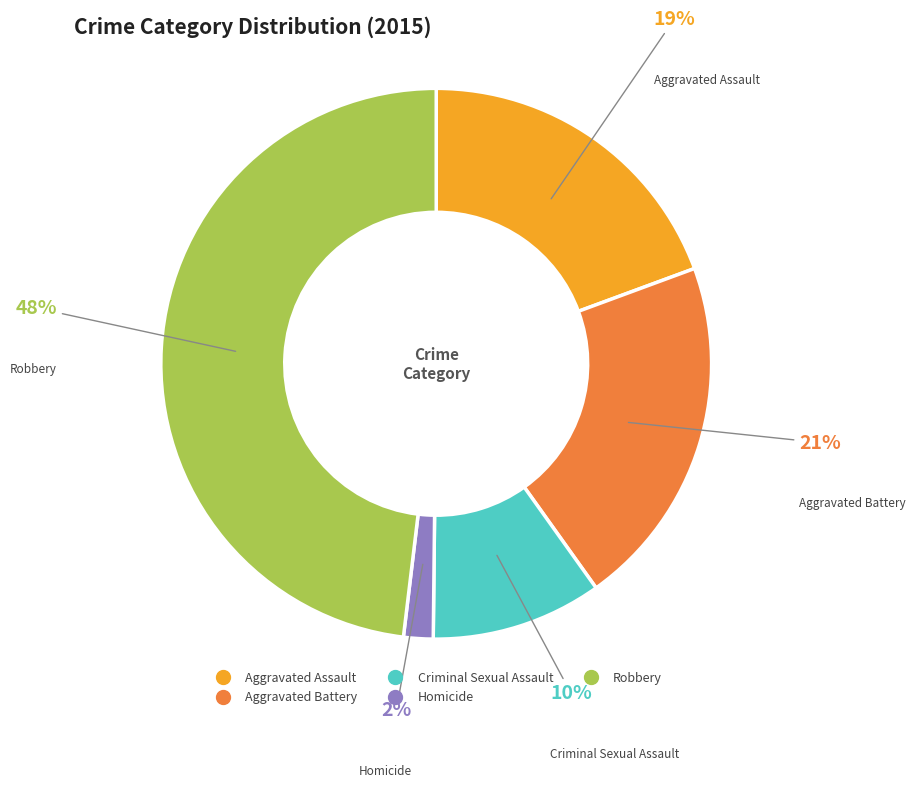

Rank the categories by value from highest to lowest.

Robbery, Aggravated Battery, Aggravated Assault, Criminal Sexual Assault, Homicide